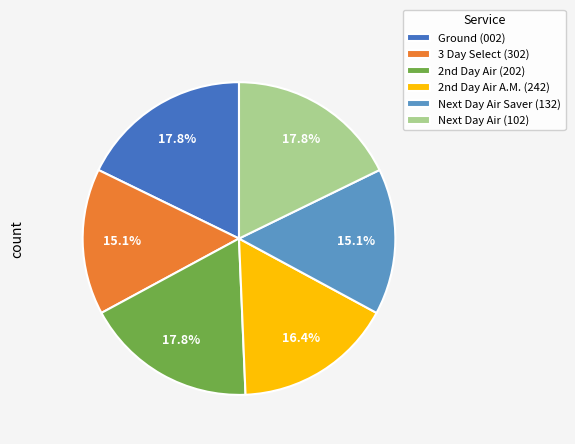

What portion of the pie excludes Ground (002)?

82.2%